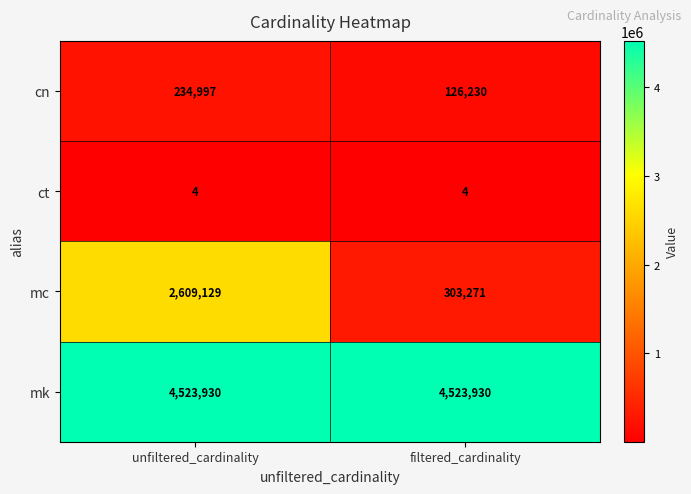

How many series are shown in this chart?

4